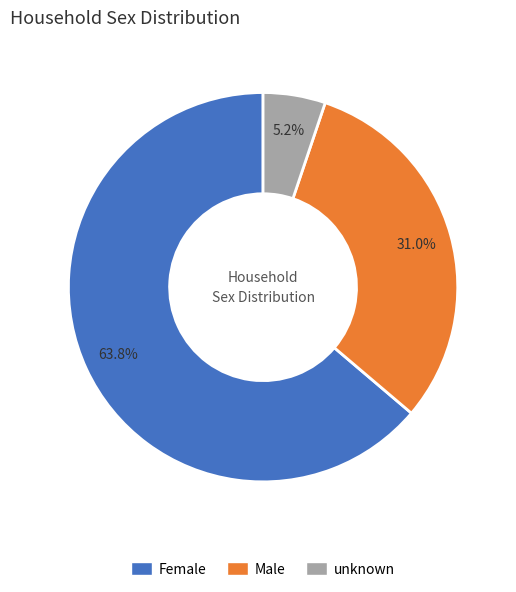

To the nearest percent, what is the difference between the largest and smallest slice percentages?

59%